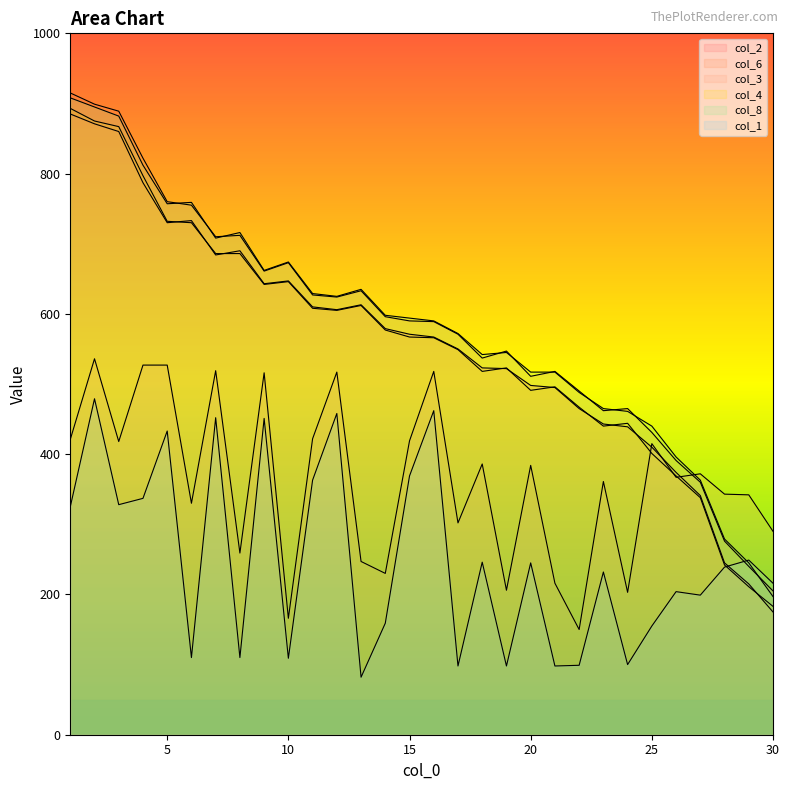

What is the average value of the col_3 series?

364